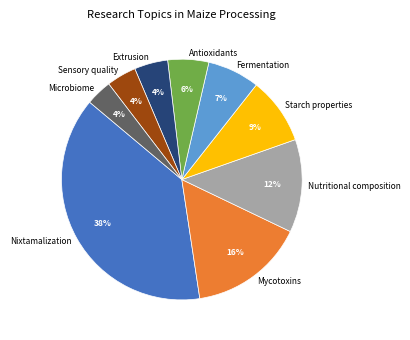

To the nearest percent, what is the average slice percentage?

11%